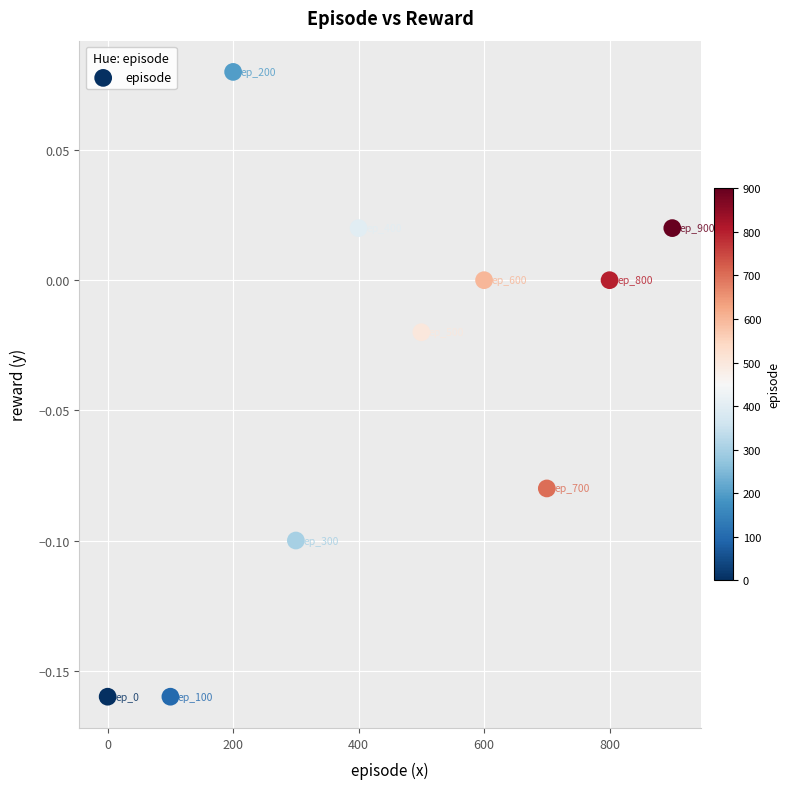

What is the average X value?

450.0